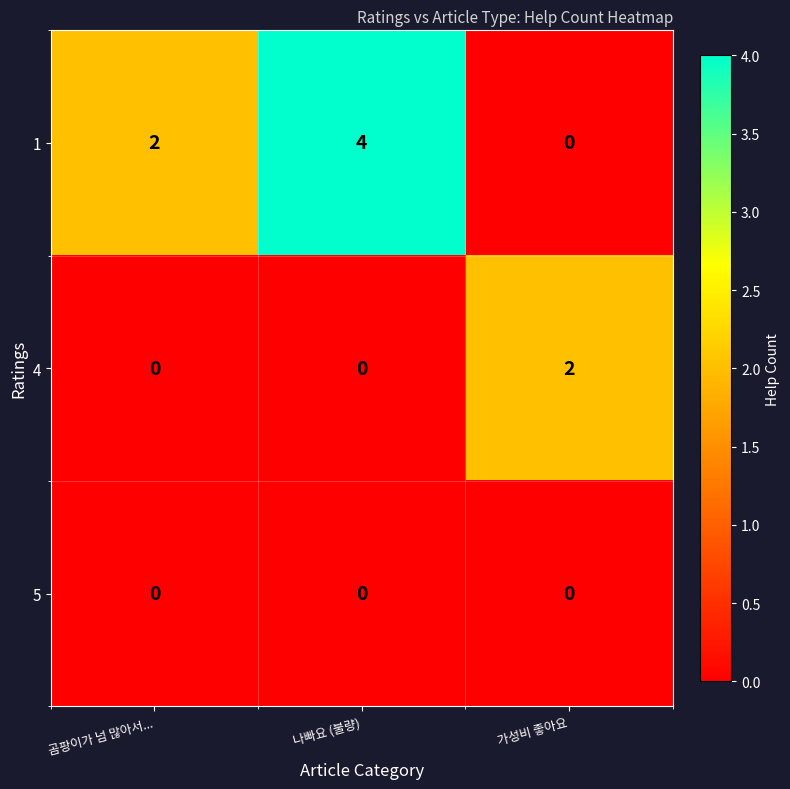

What is the highest value of the 1 series?

4